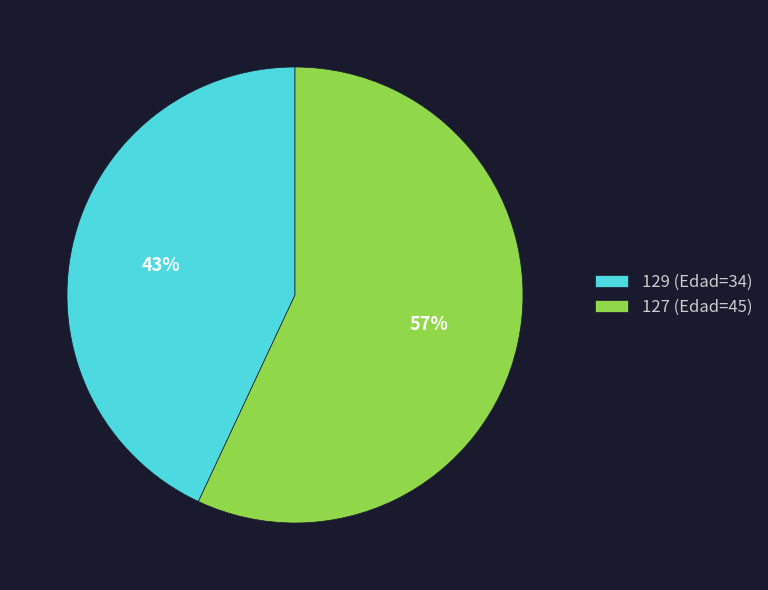

Do 129 (Edad=34) and 127 (Edad=45) together represent more than half of the pie?

Yes